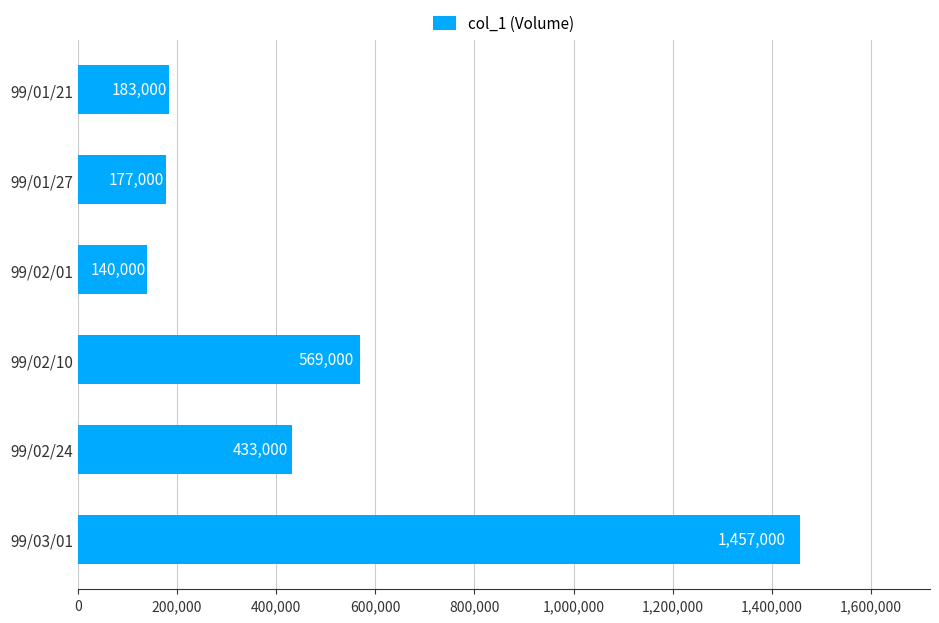

How many series are shown in this chart?

1